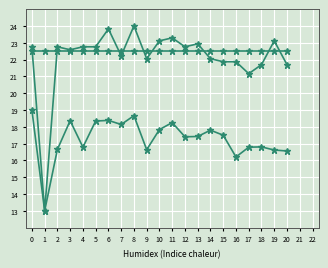

At which category is the sum across all series the highest?

8